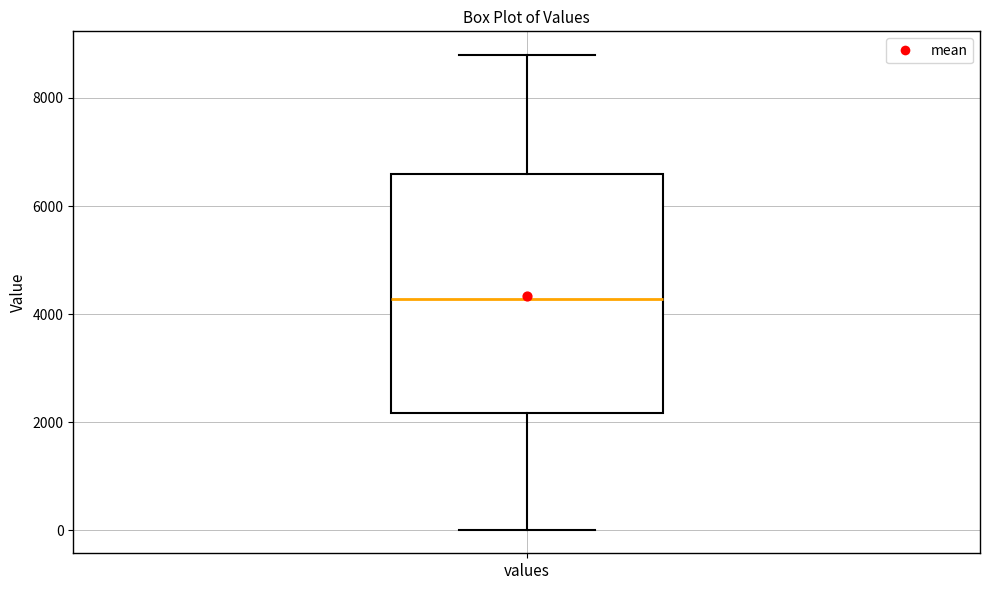

Transcribe this box plot: give where the median line is, the range the box spans, and where the two whiskers end, as read against the y-axis. The values are not printed on the chart, so give them approximately, as read against the axis.

median 4200, box 2200 to 6600, whiskers 0 to 8800